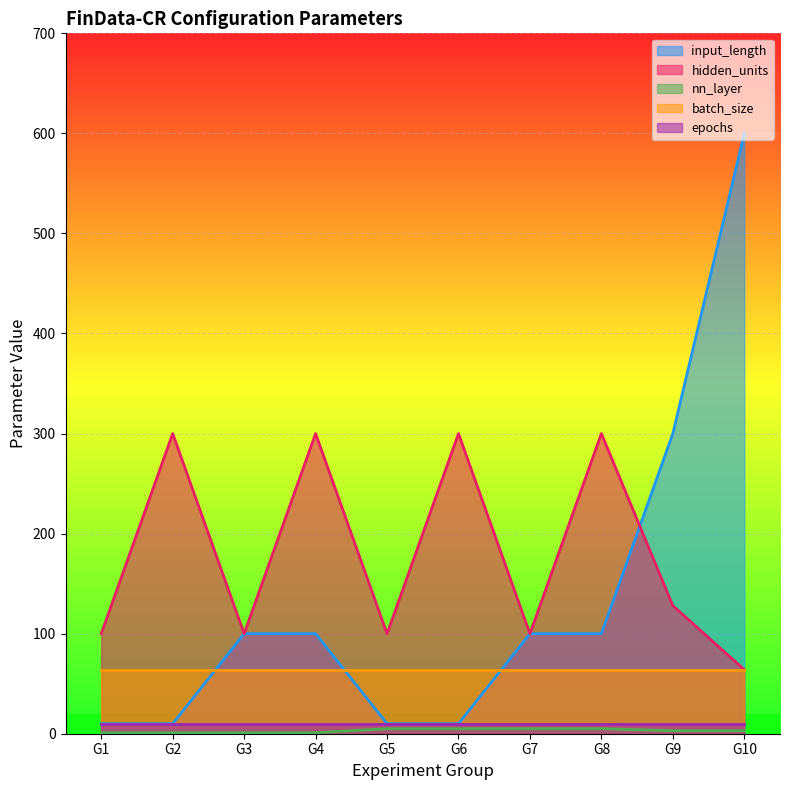

How many values in the hidden_units series are below 128?

5